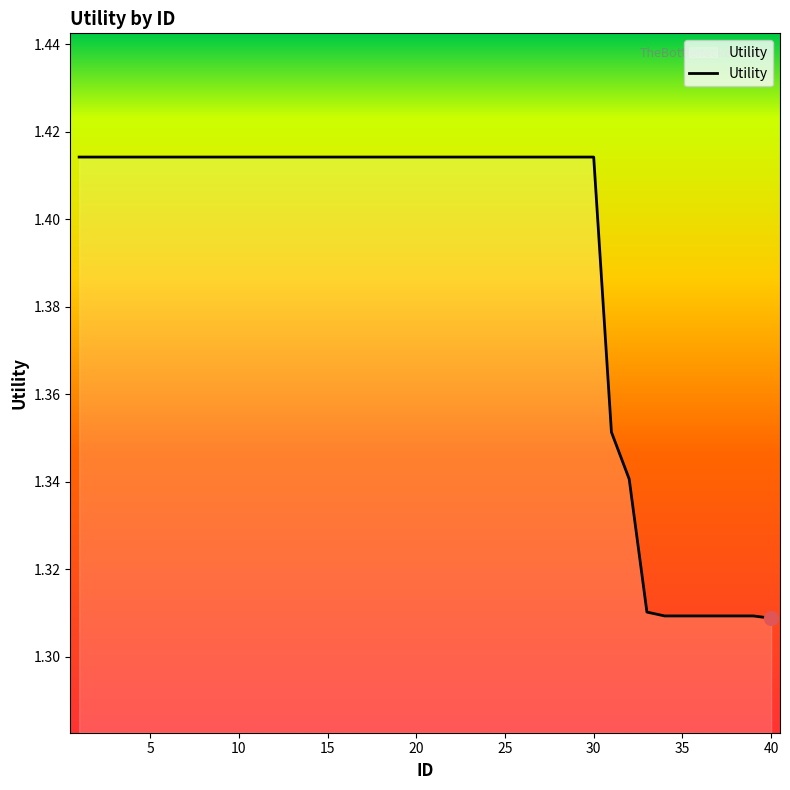

True or false: there are more than 1 points higher than both neighbors.

False